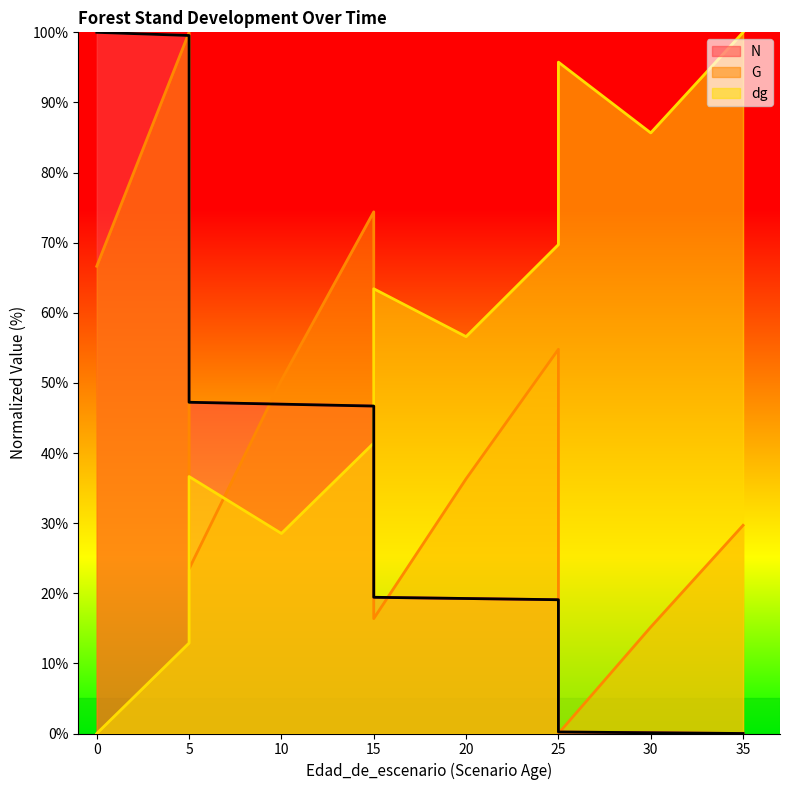

What is the sum of the G values at 0 and 0?

133.3